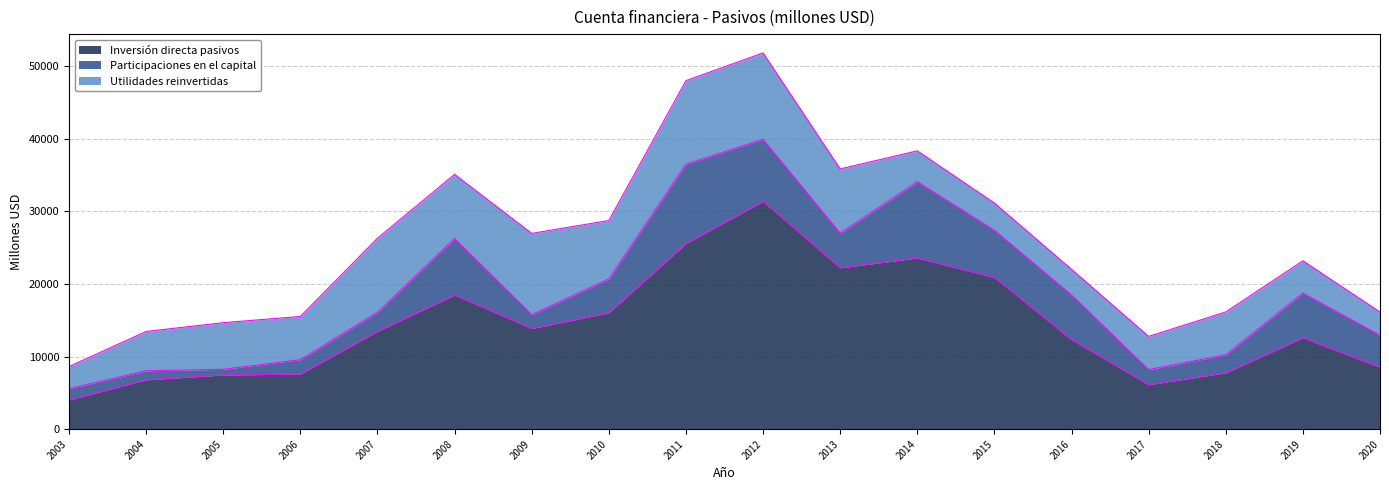

Read the Participaciones en el capital value at 2014.

10506